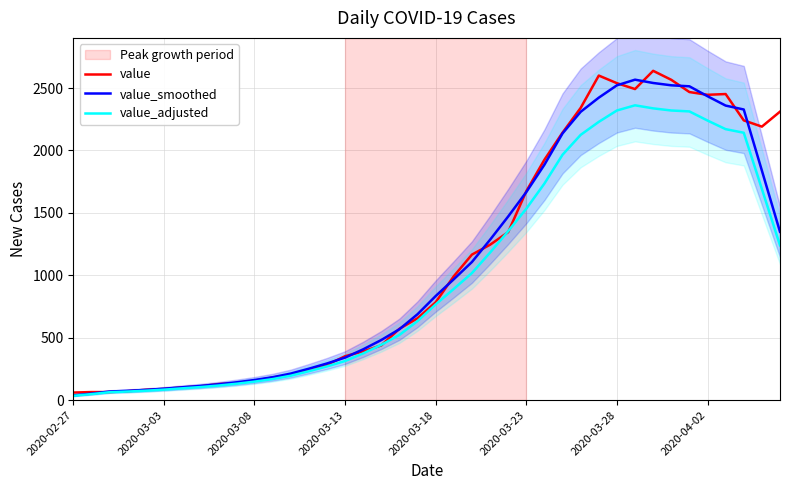

Which series changed the most between 13 and 26?

value